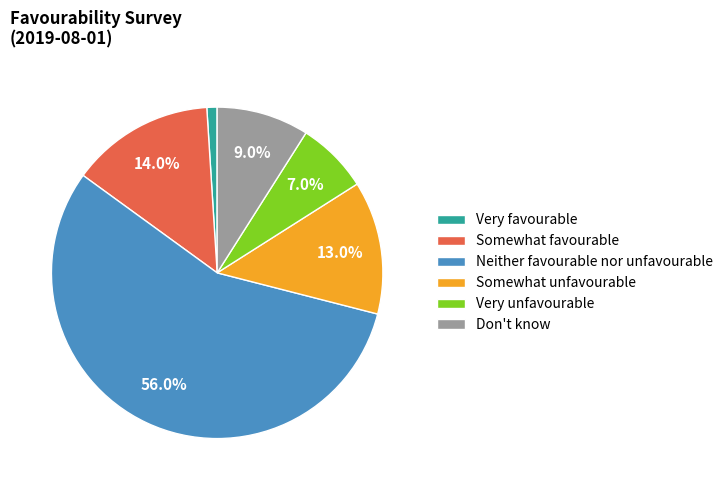

How many segments does this pie chart have?

6